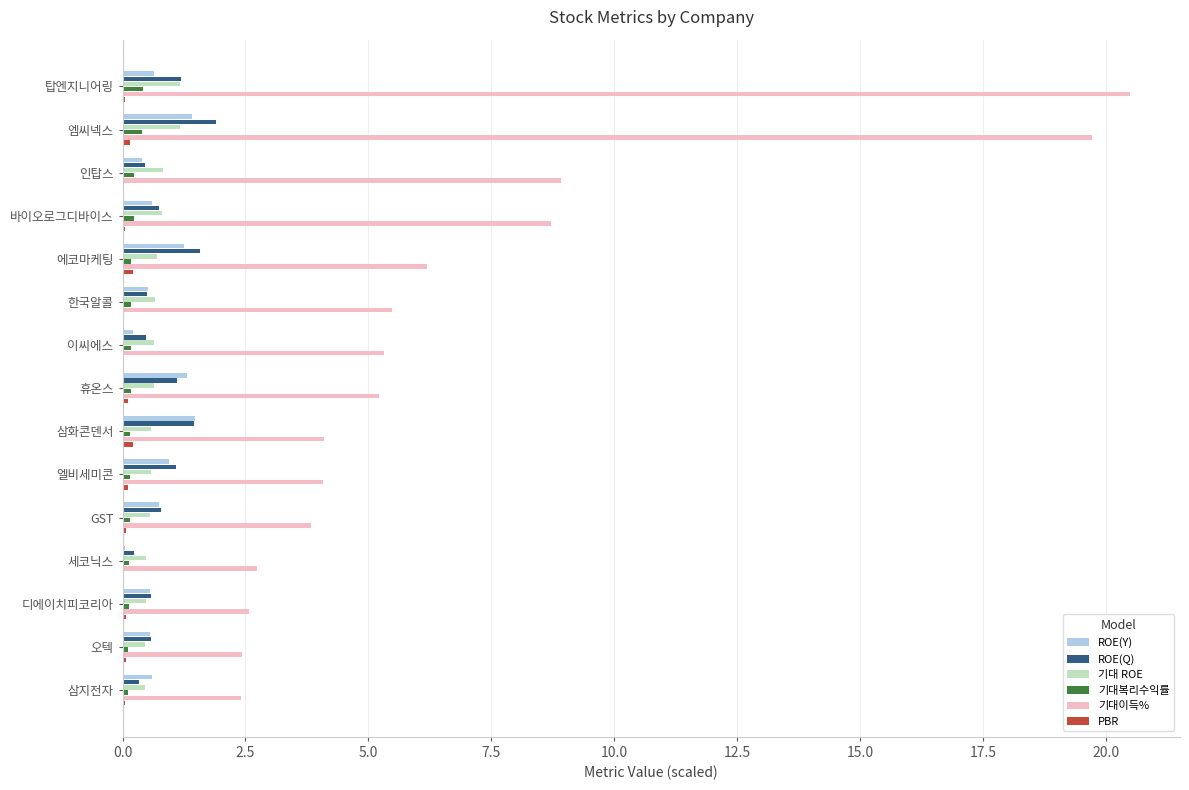

Which series has the largest total across all categories?

기대이득%